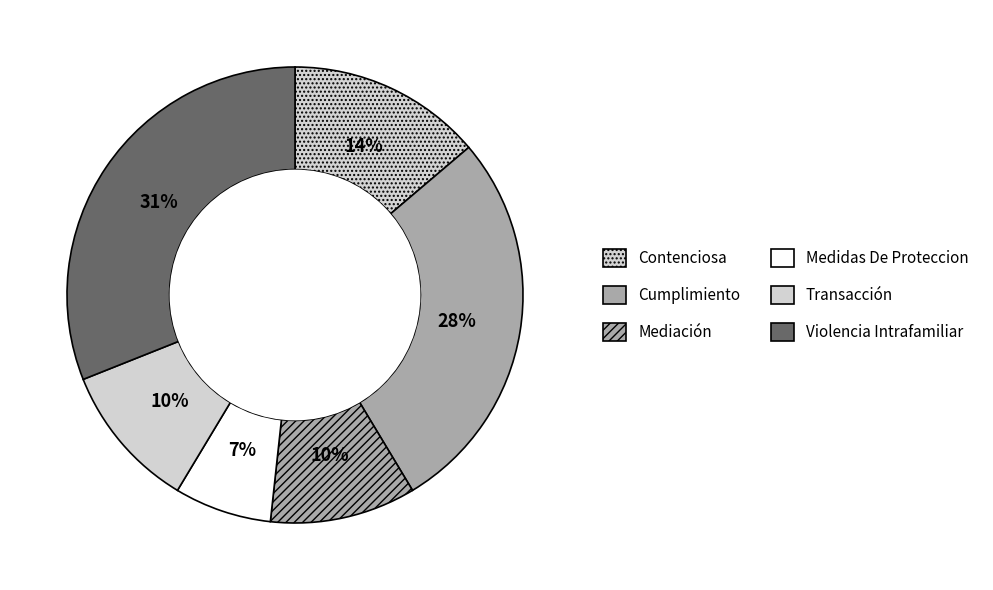

What percentage is the Contenciosa slice, to the nearest percent?

14%